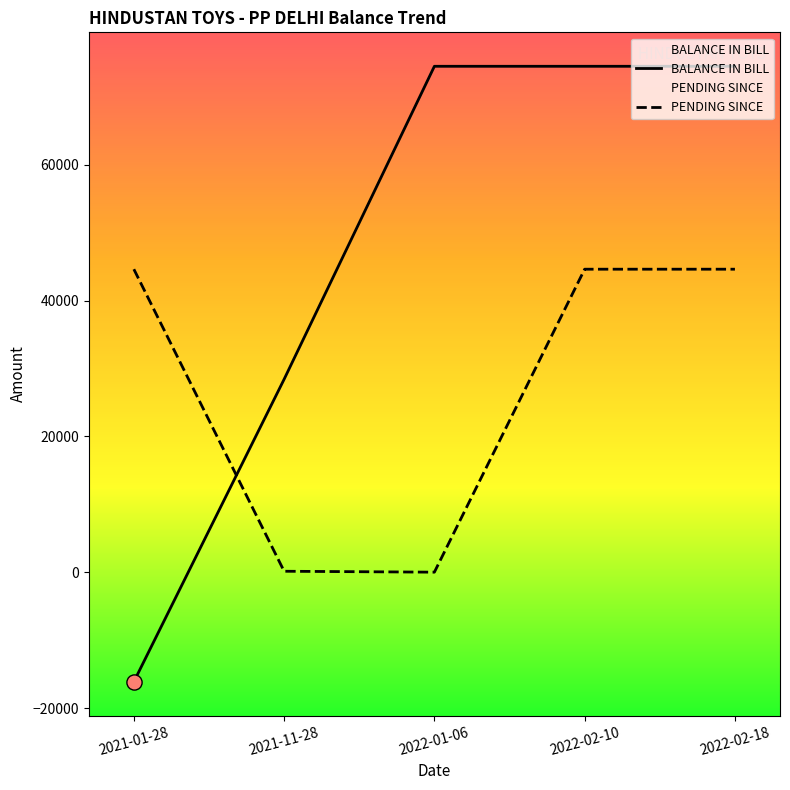

What is the total value across all series at 2022-02-18?

119148